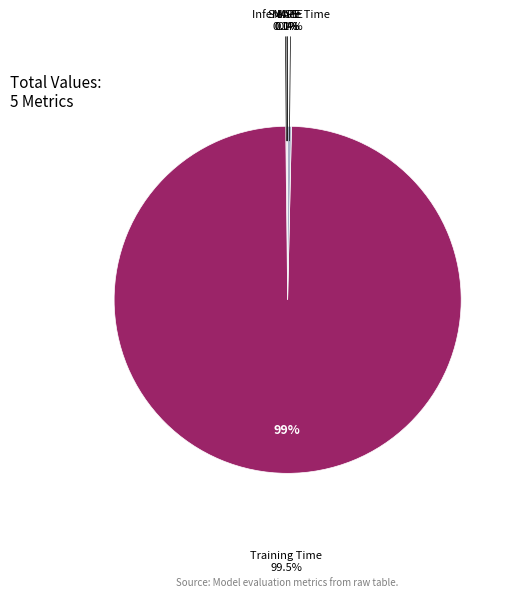

True or false: Training Time accounts for 89% of the total.

False